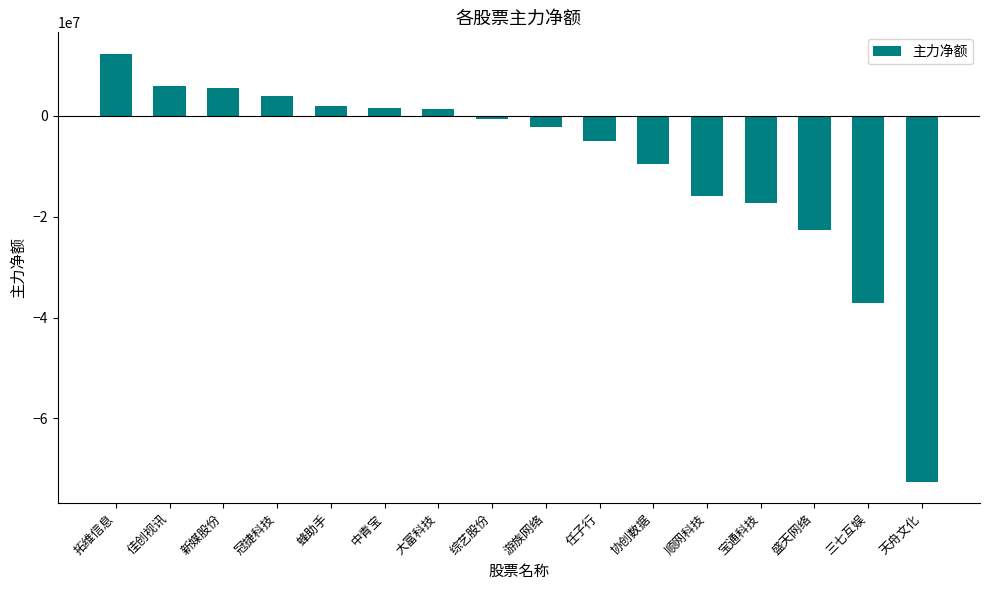

What is the sum of all values?

-150287700